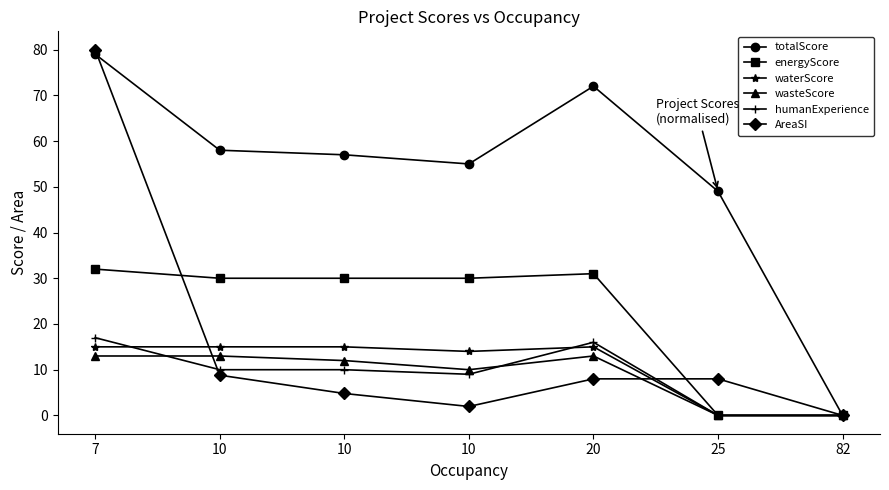

List the series in order of their peak value, highest first.

AreaSI, totalScore, energyScore, humanExperience, waterScore, wasteScore